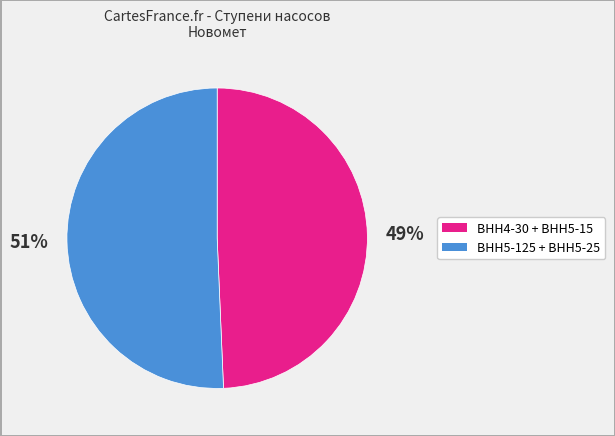

Does any single category account for the majority?

Yes